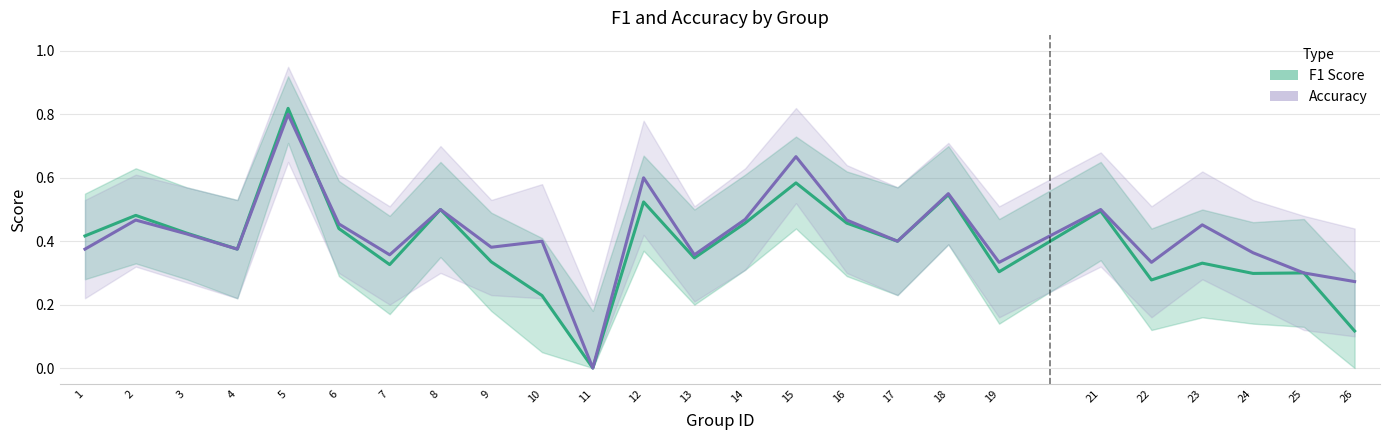

Reading left to right, what are all the values shown in this chart?

f1 (mean): 0.4	0.5	0.4	0.4	0.8	0.4	0.3	0.5	0.3	0.2	0.0	0.5	0.3	0.5	0.6	0.5	0.4	0.5	0.3	0.5	0.3	0.3	0.3	0.3	0.1
accuracy (mean): 0.4	0.5	0.4	0.4	0.8	0.5	0.4	0.5	0.4	0.4	0.0	0.6	0.4	0.5	0.7	0.5	0.4	0.6	0.3	0.5	0.3	0.5	0.4	0.3	0.3